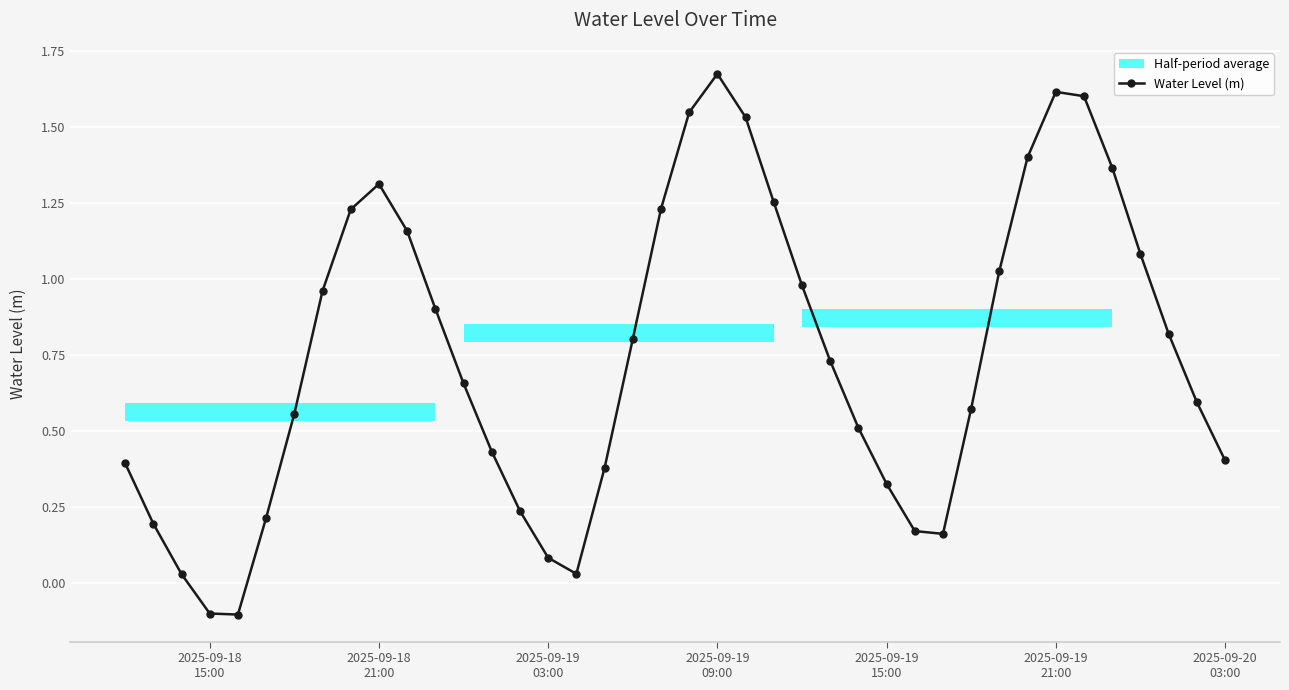

How many interior local peaks does the Water Level (m) series have?

3